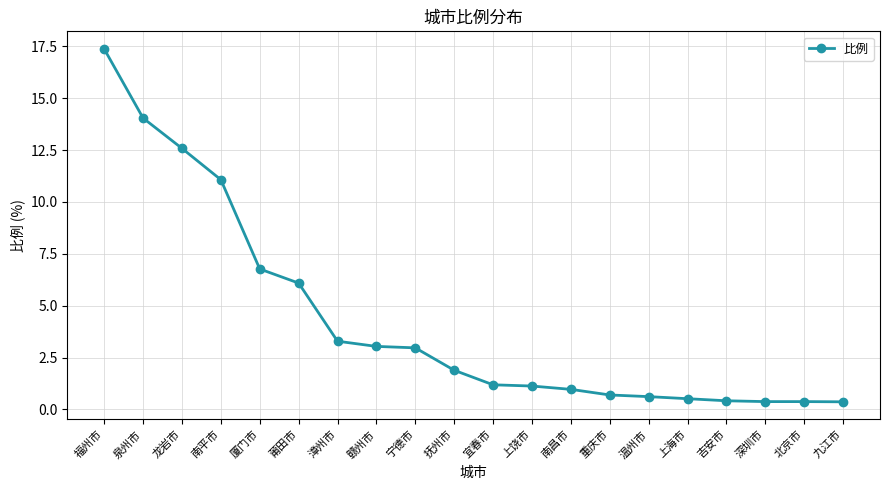

What is the difference between the second highest and second lowest values?

13.7